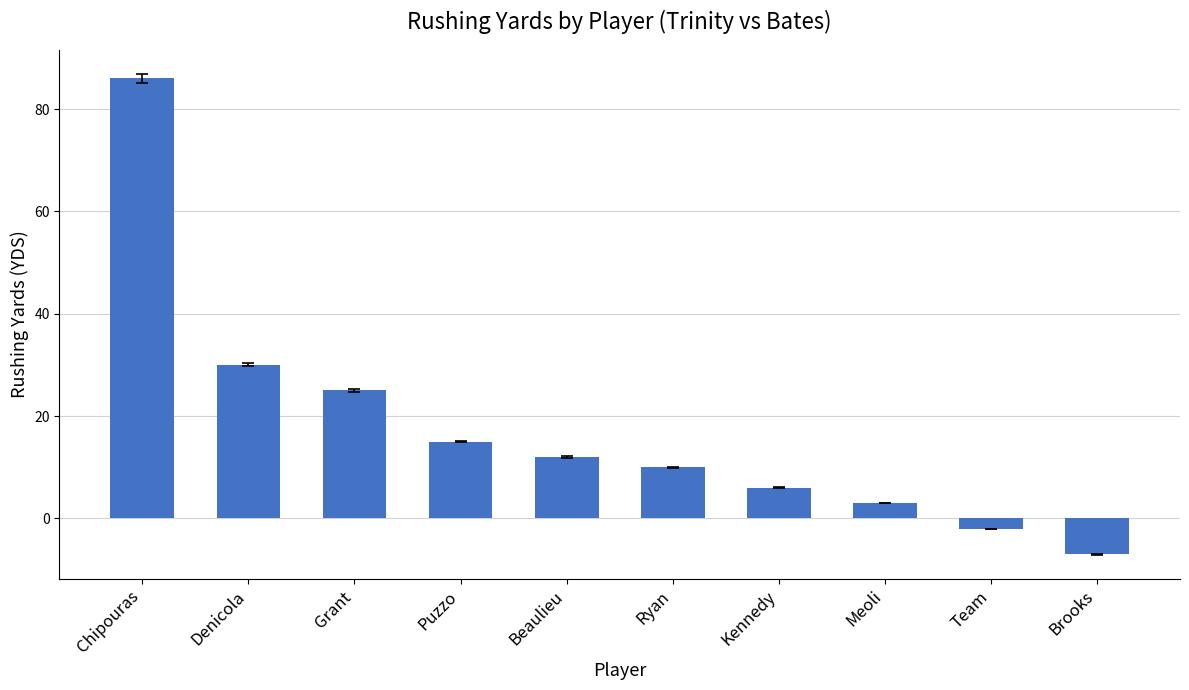

Rank the categories by value from highest to lowest.

Chipouras, Denicola, Grant, Puzzo, Beaulieu, Ryan, Kennedy, Meoli, Team, Brooks